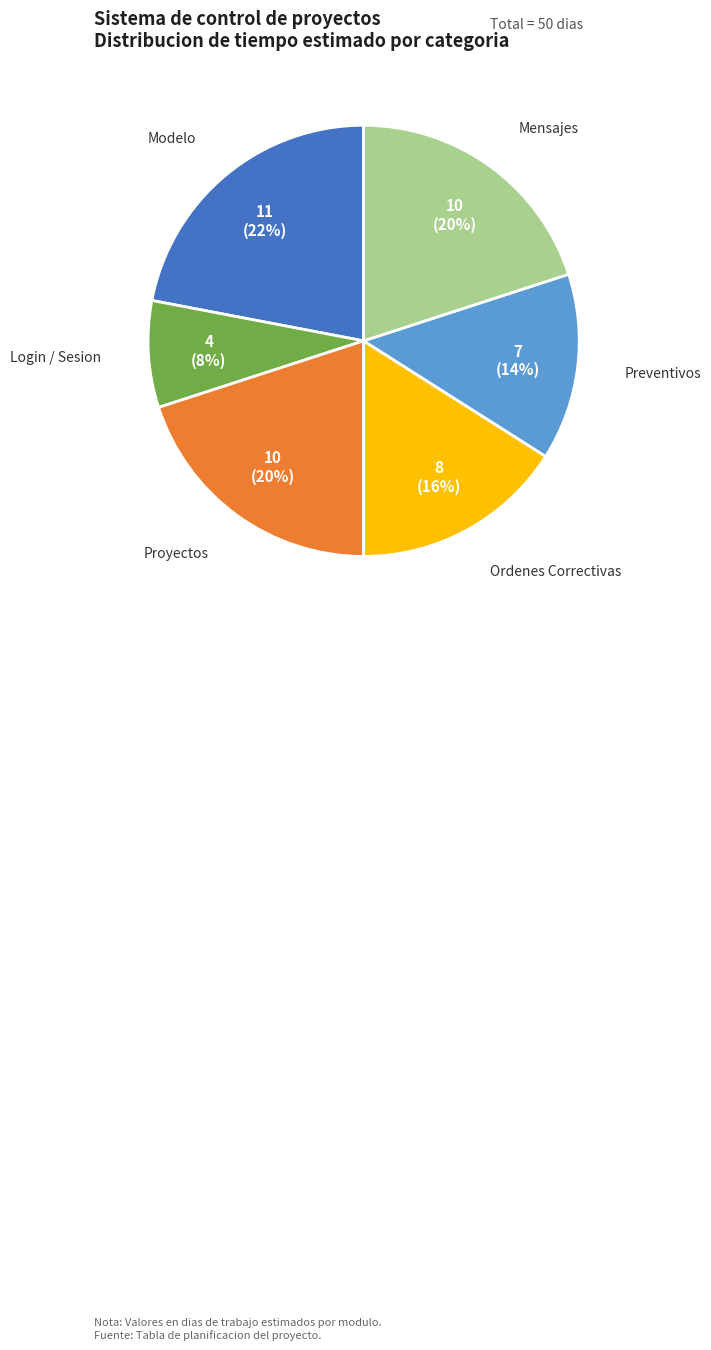

To the nearest percent, what is the difference between the largest and smallest slice percentages?

14%